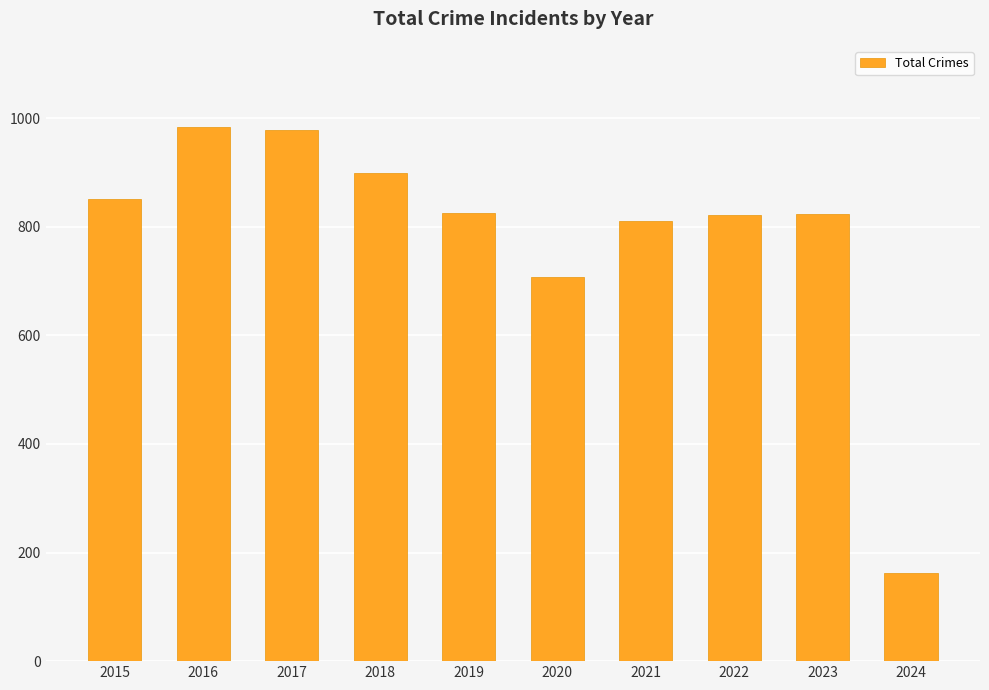

Which category has the lowest value across all series?

2024